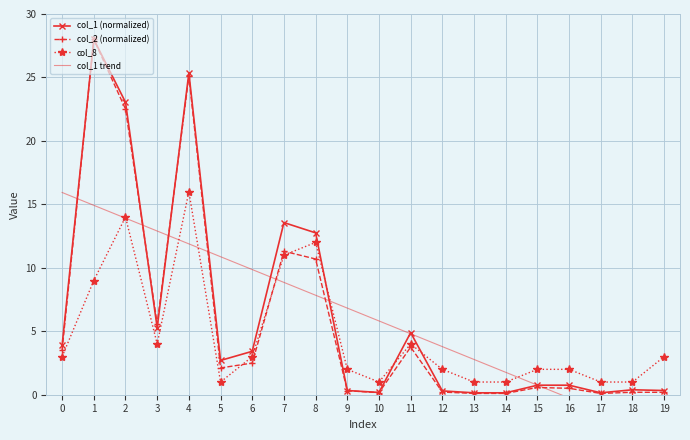

Which series has the largest range (max minus min)?

col_2 (normalized)